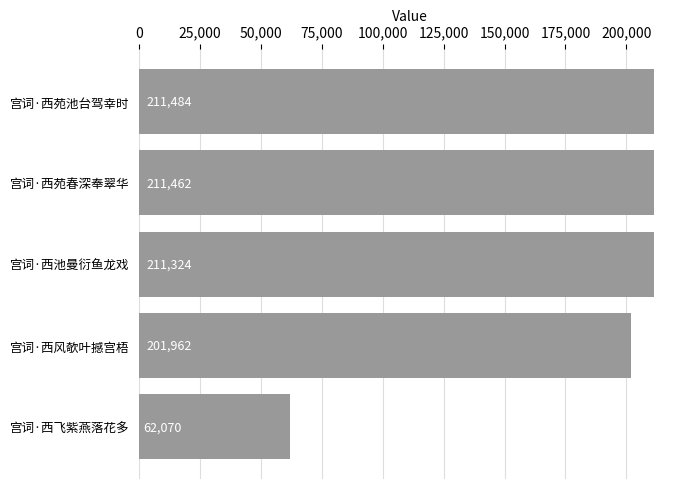

List the labels in order of value, smallest first.

宫词·西飞紫燕落花多, 宫词·西风欹叶撼宫梧, 宫词·西池曼衍鱼龙戏, 宫词·西苑春深奉翠华, 宫词·西苑池台驾幸时